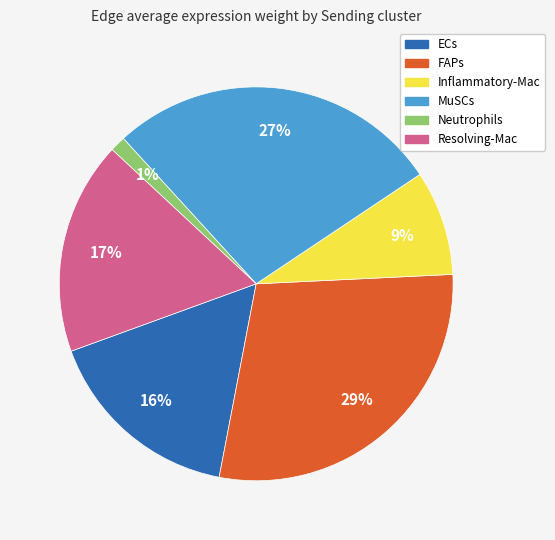

Is there any slice that represents more than half of the pie?

No